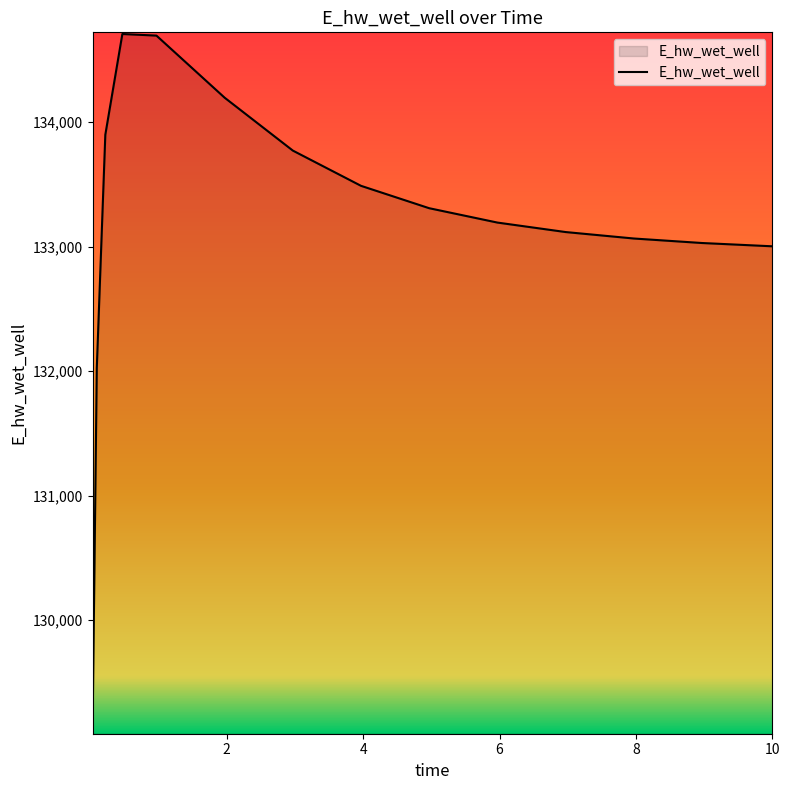

What is the smallest value displayed?

129099.8